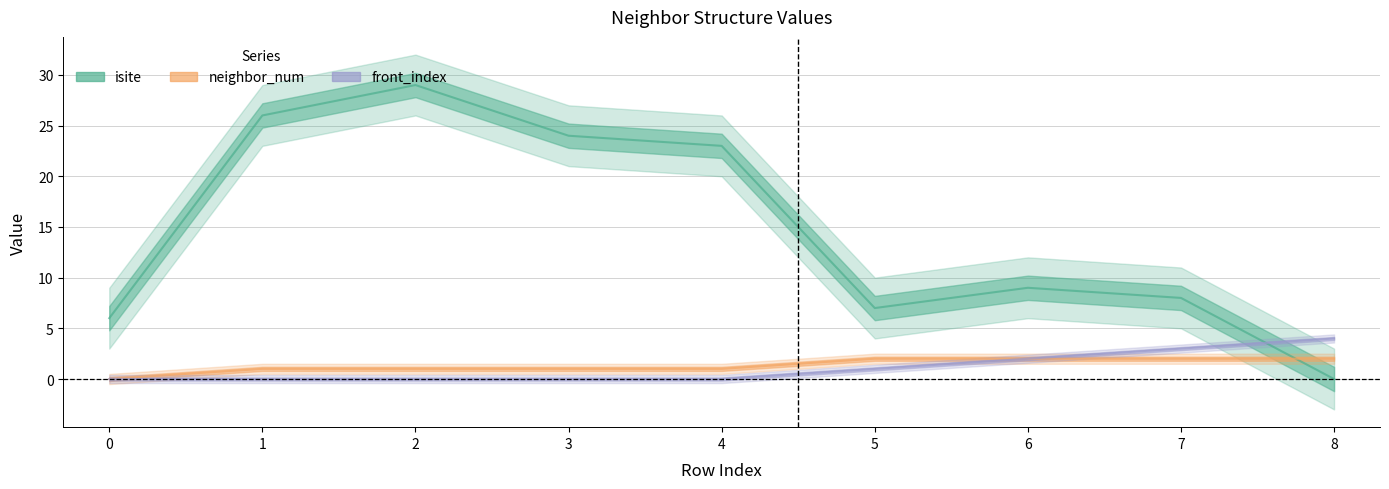

How many values in neighbor_num are above zero?

8